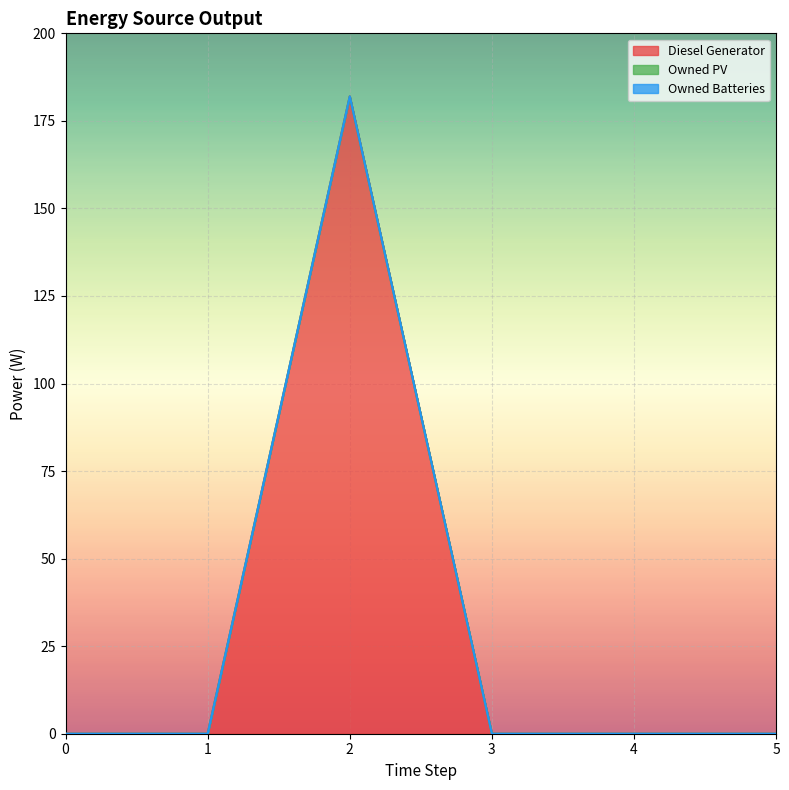

Count the number of data series in this chart.

3